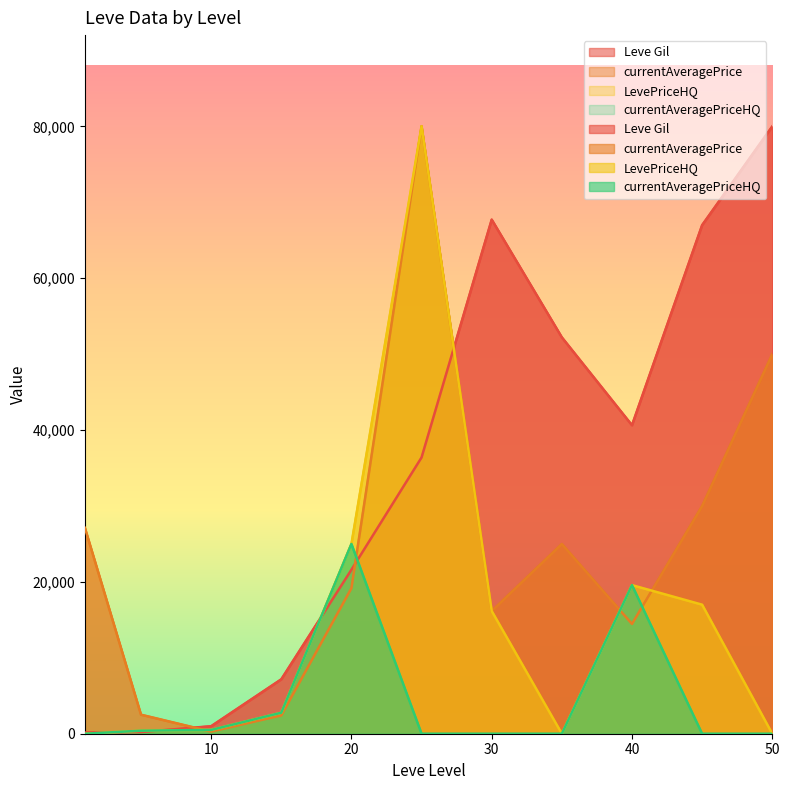

What are all the series names shown in the legend?

Leve Gil, currentAveragePrice, LevePriceHQ, currentAveragePriceHQ